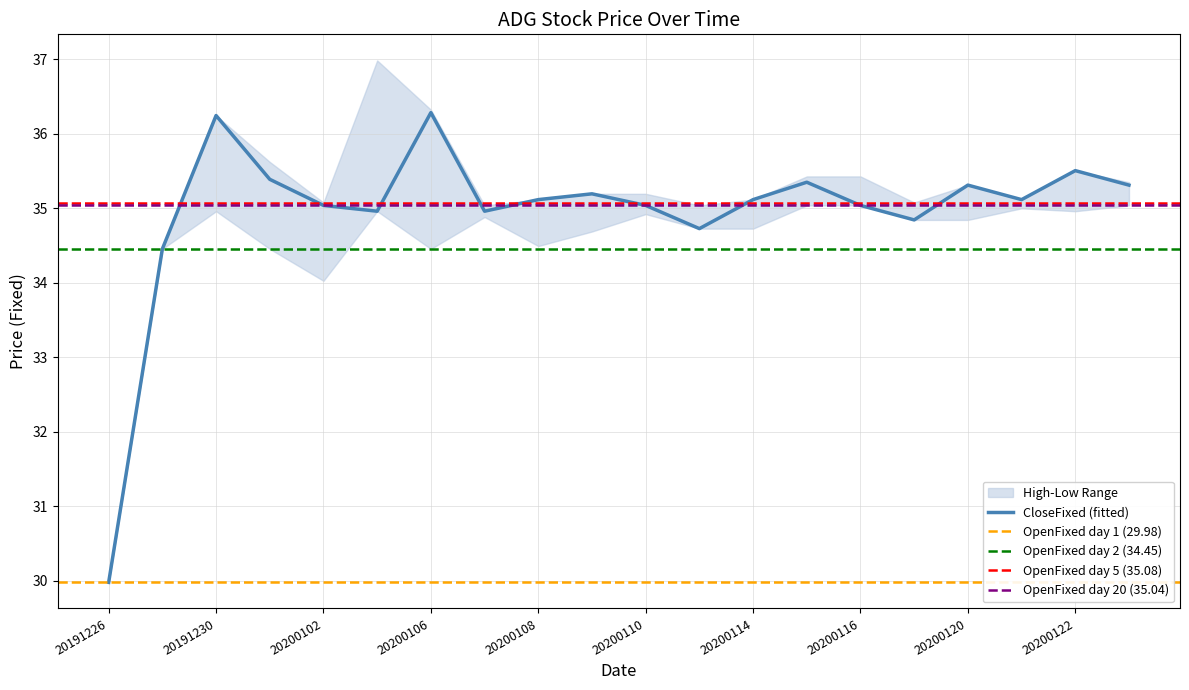

True or false: LowFixed and HighFixed intersect in this chart.

False